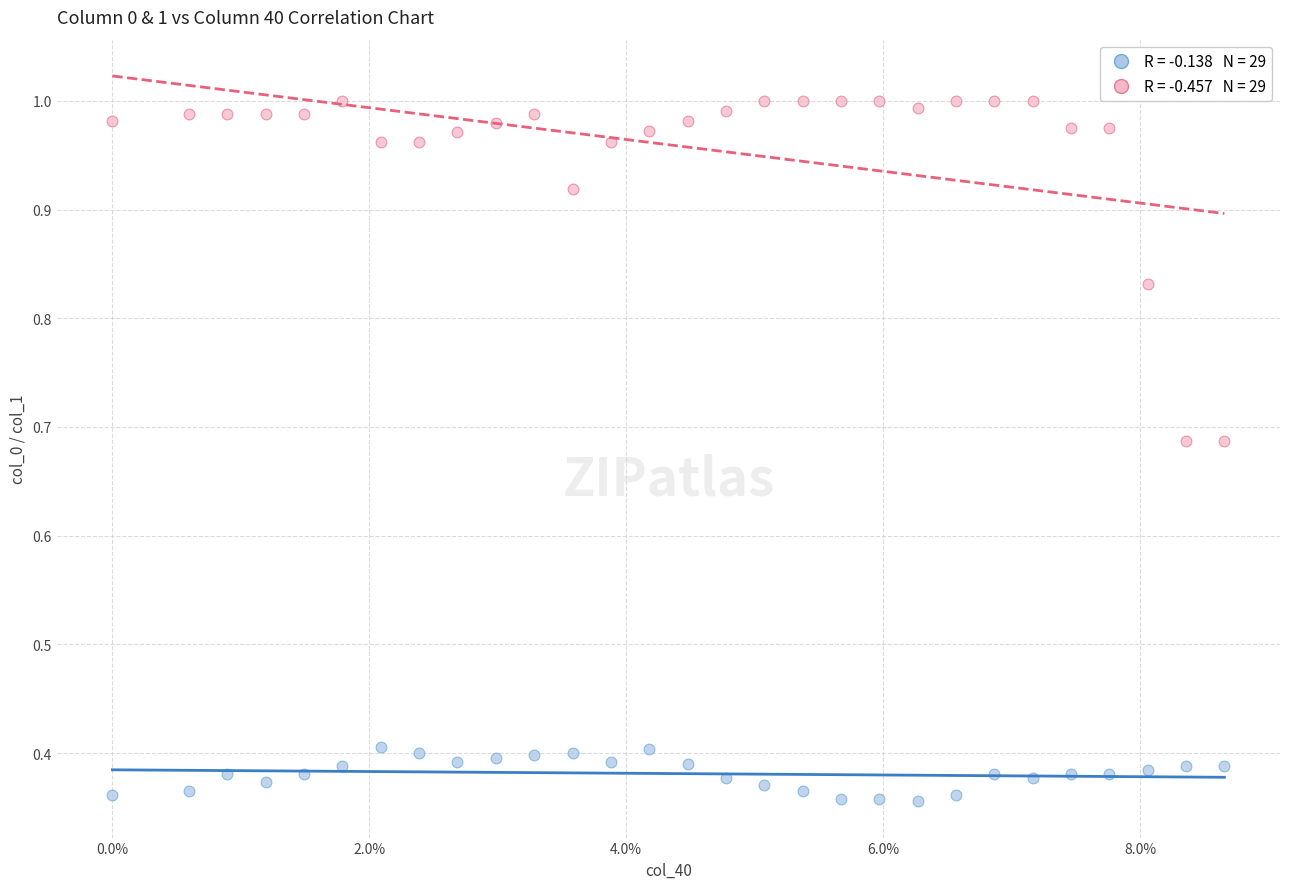

Across all data points, what is the range of Y values (max minus min)?

0.6